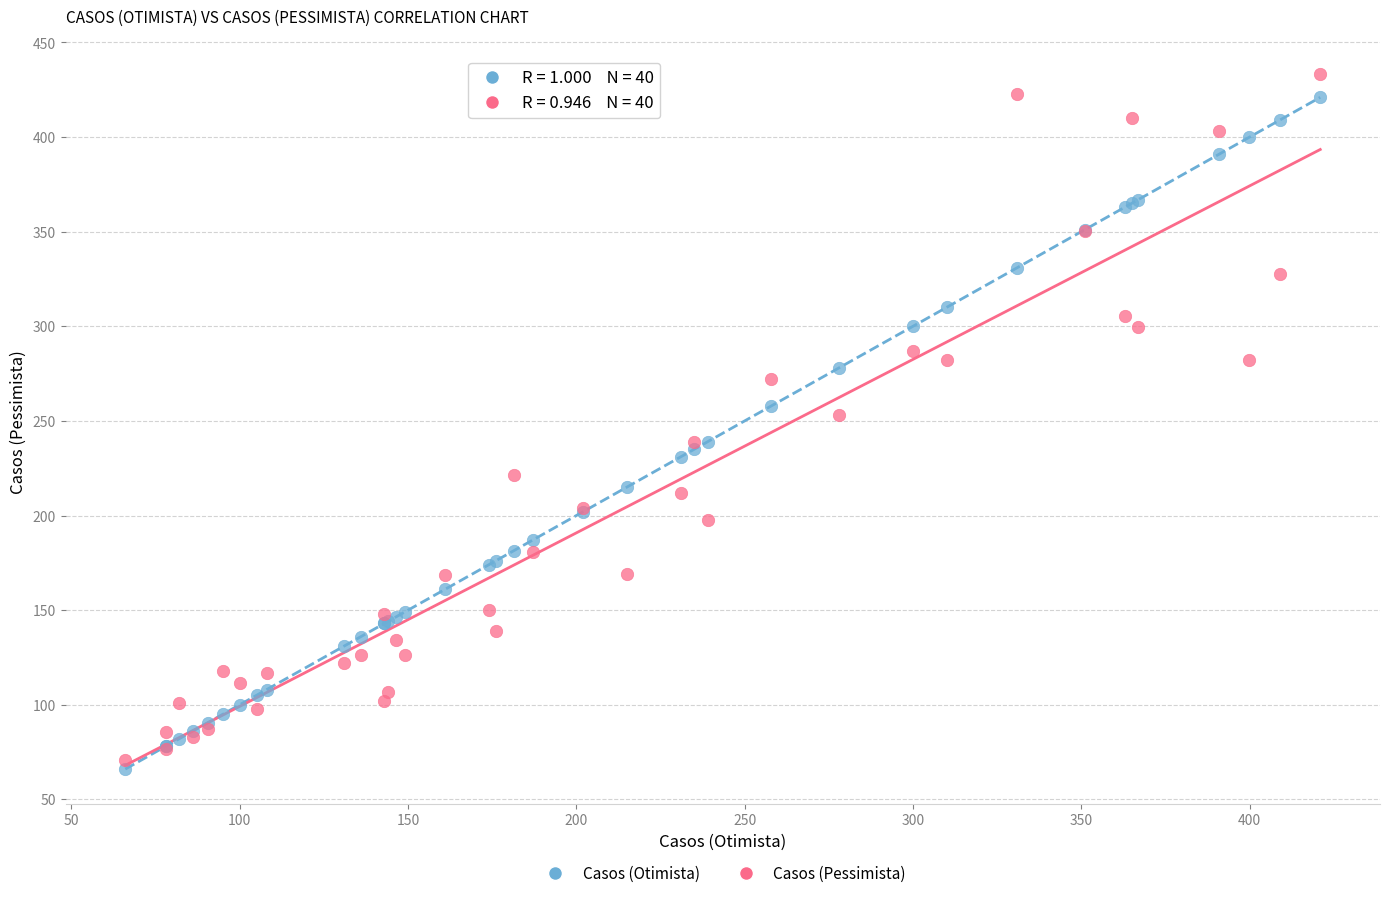

Which series reaches the minimum Y coordinate?

Casos (Otimista)